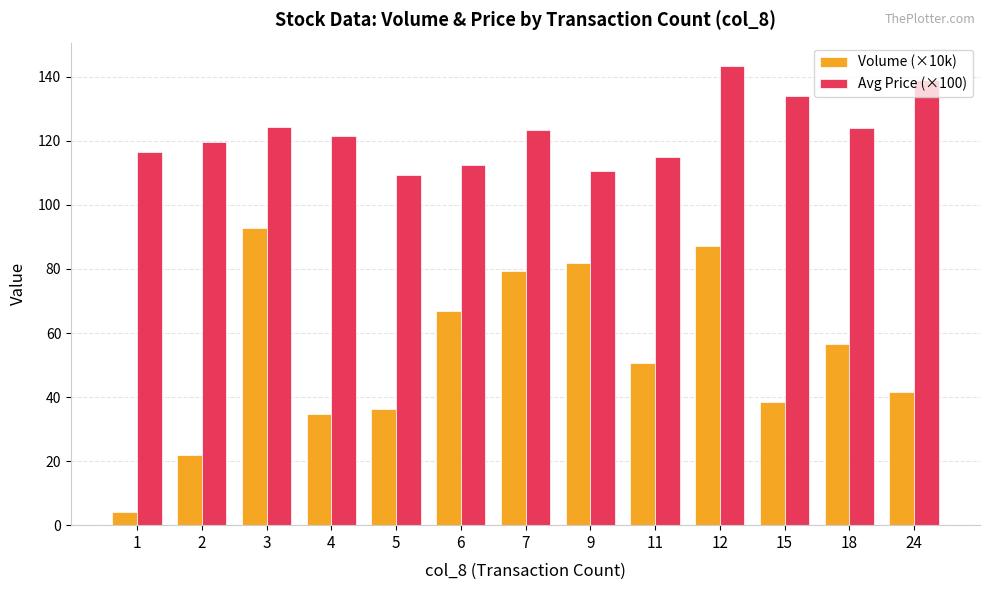

How many bars are there in each group?

2